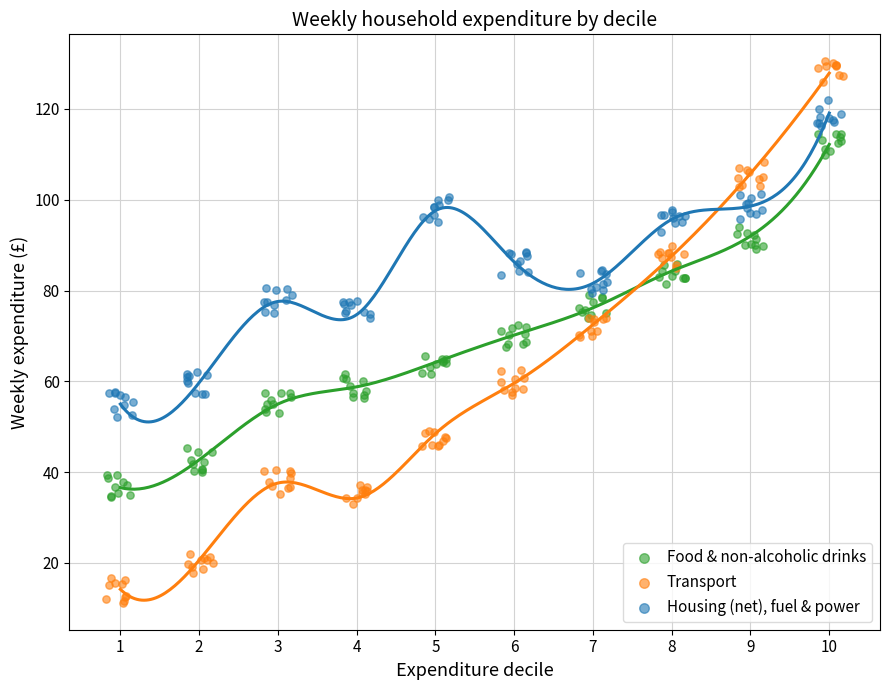

Which series contains the lowest Y value?

Transport